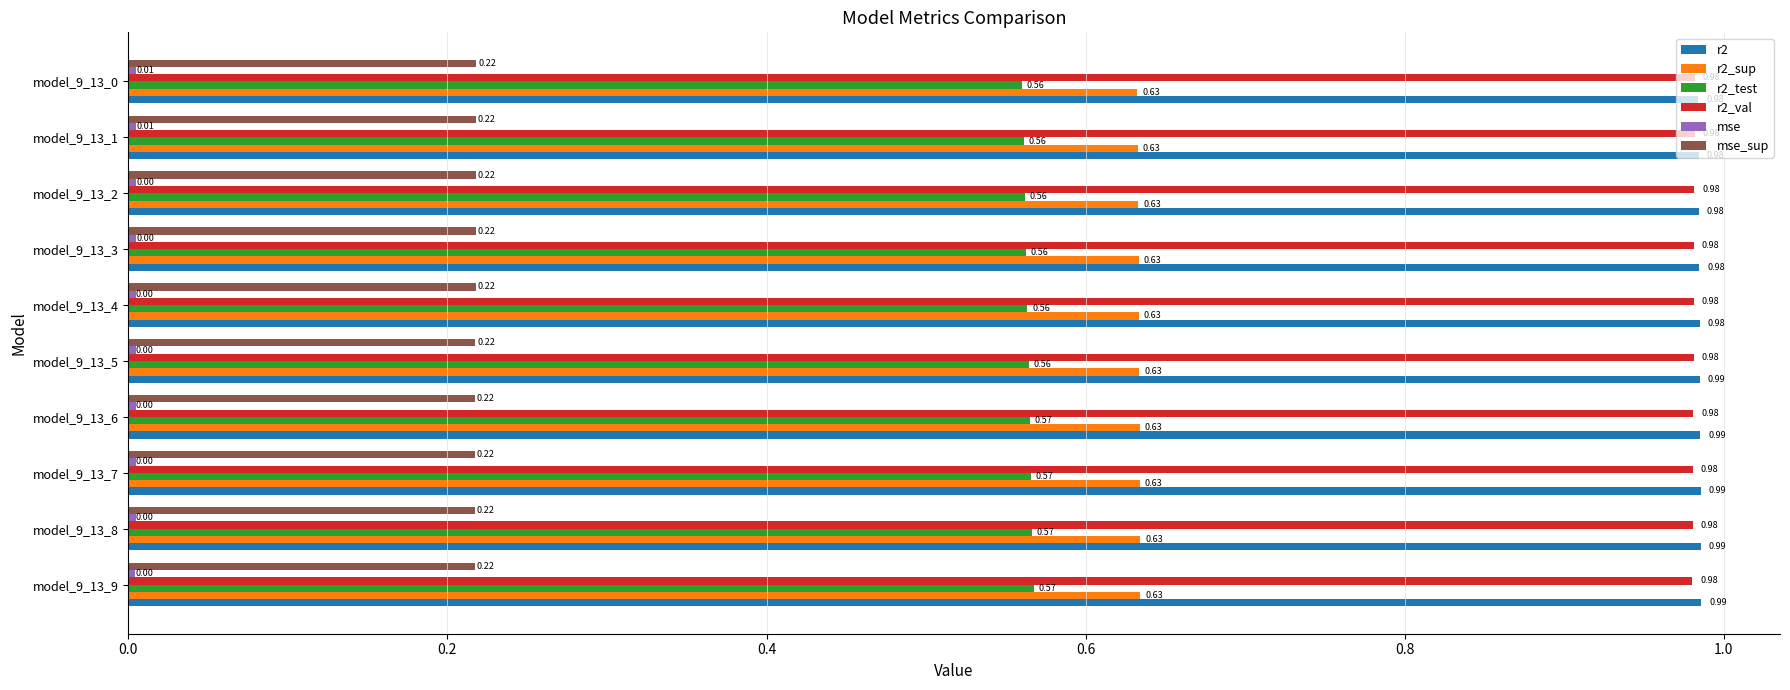

What is the total value across all series at model_9_13_5?

3.4